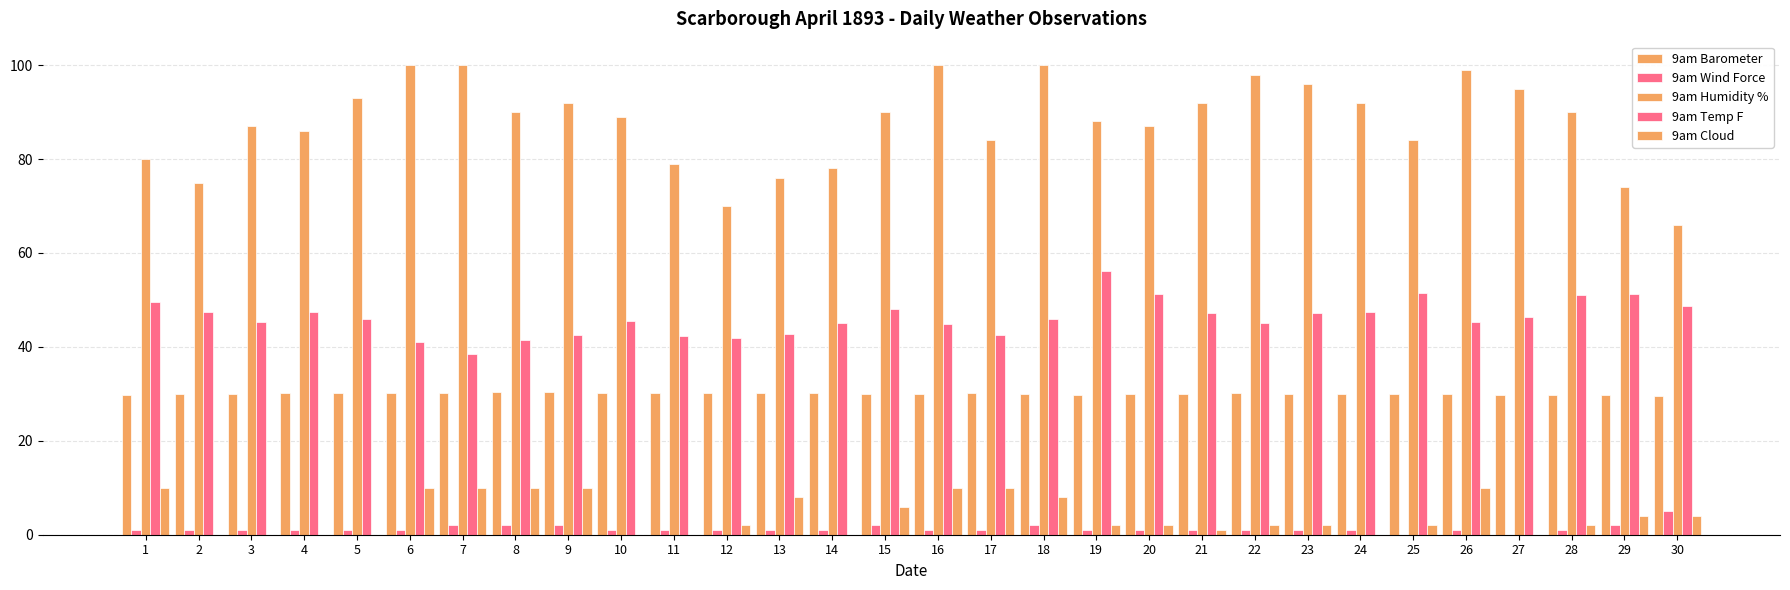

At which label is 9am Humidity % closest to 83?

17